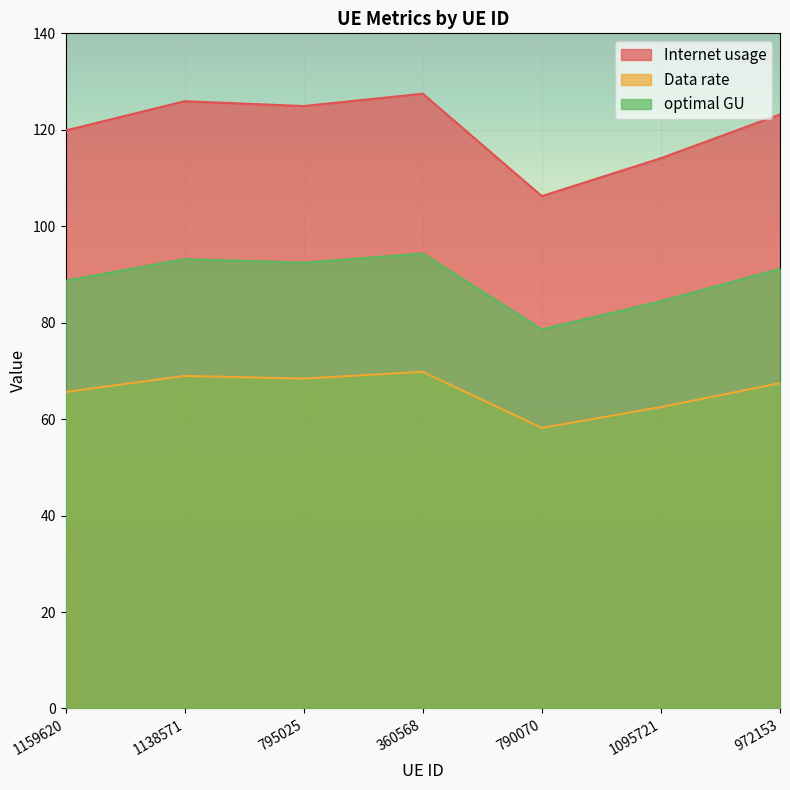

What position from the right is 972153?

1